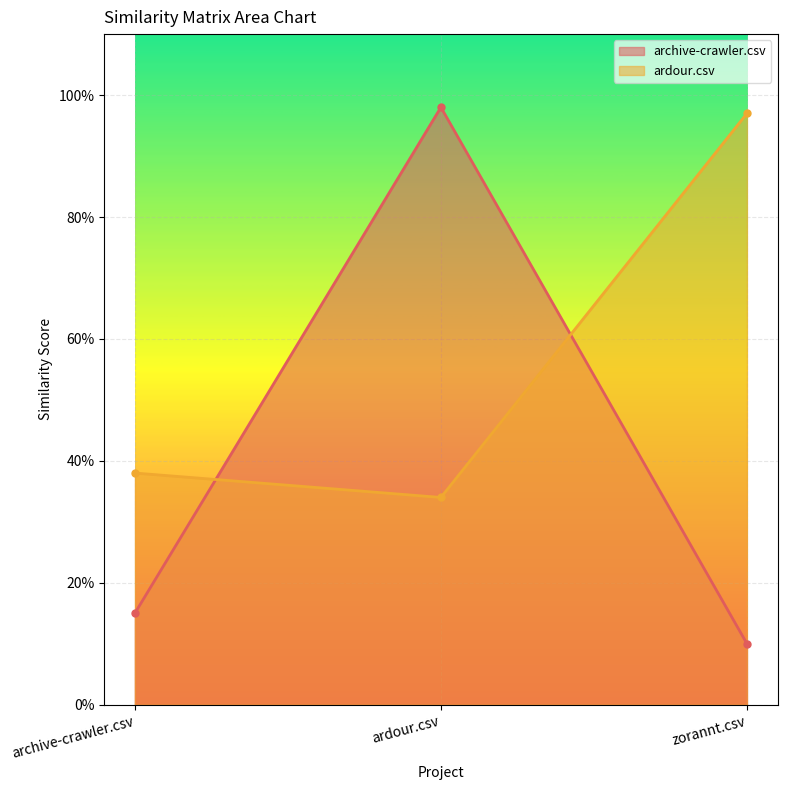

At which category does the chart reach its peak across all series?

ardour.csv